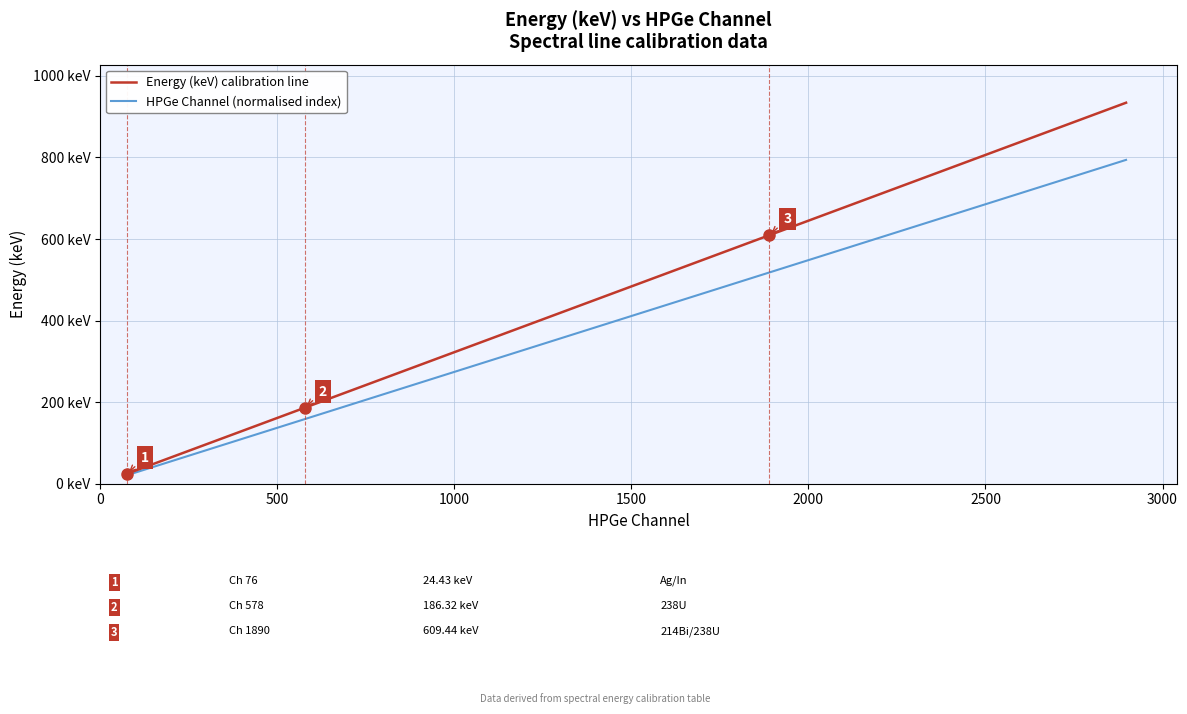

Is this an area chart (filled region under the line)?

No